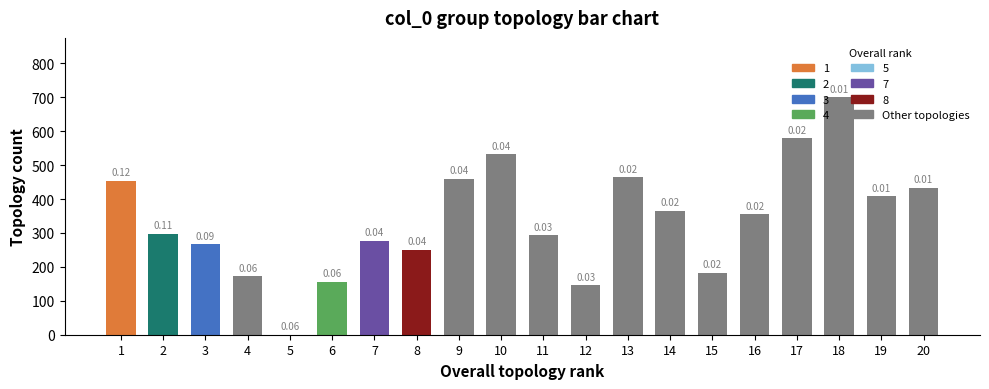

What is the change in value from 15 to 19?

+224.6